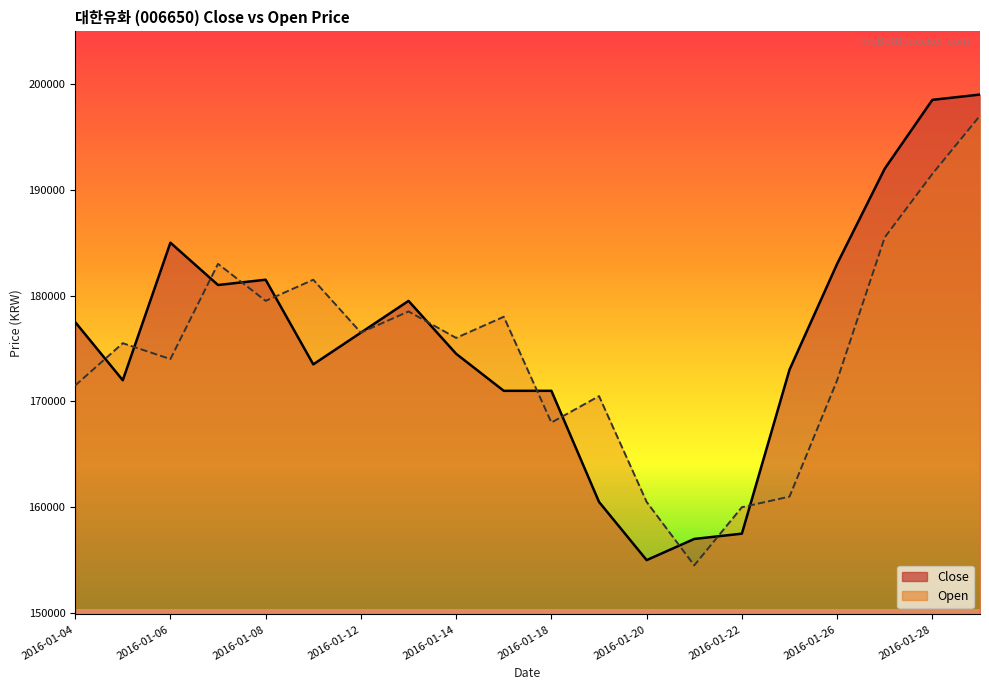

Which series ends up on top after the final intersection of Close and Open?

Close